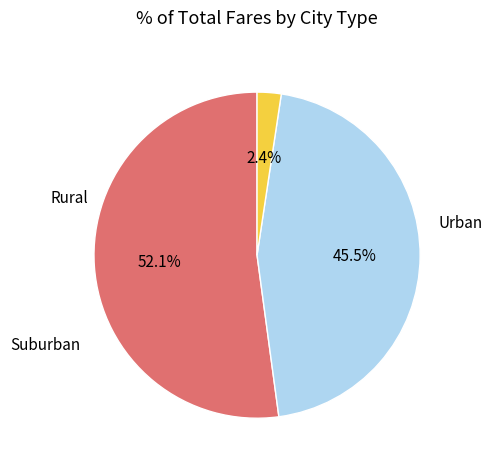

To the nearest percent, what is the average slice percentage?

33%